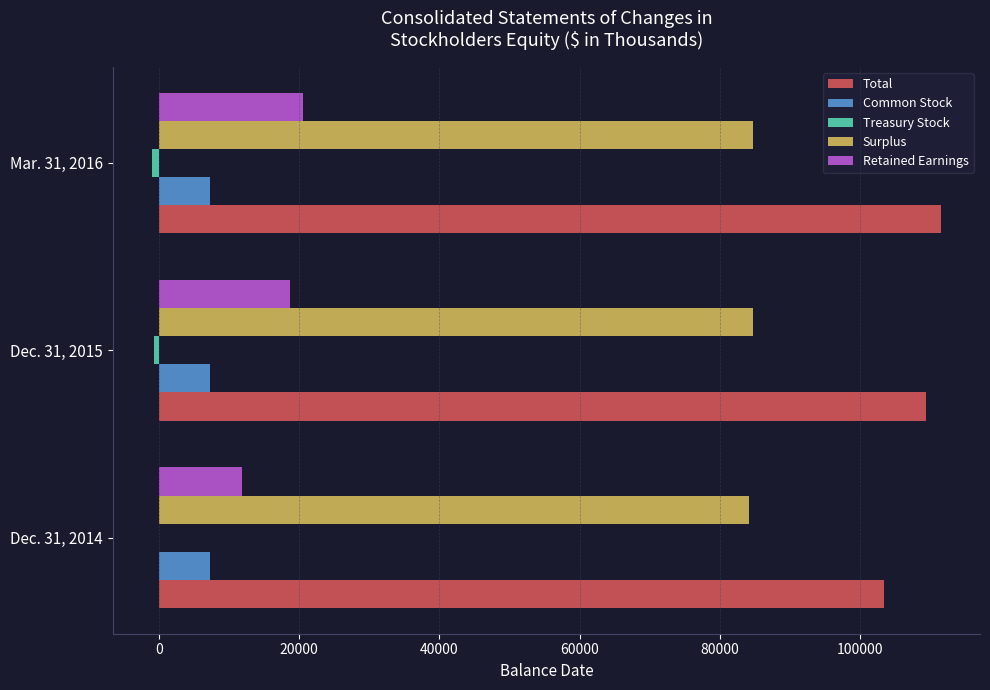

Which series has the largest range (max minus min)?

Retained Earnings